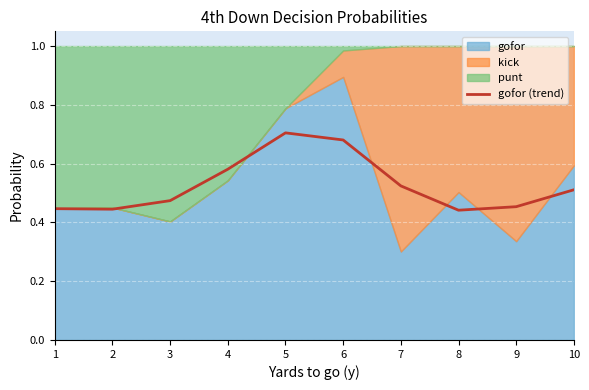

Does the chart display data point markers on the line(s)?

No